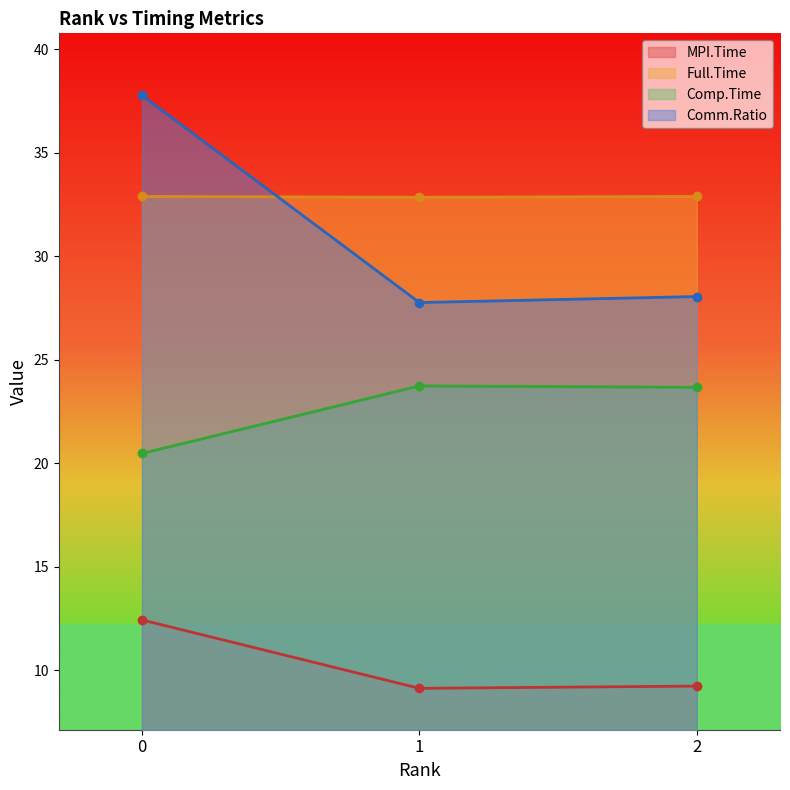

Rank the categories by Comm.Ratio value from lowest to highest.

1, 2, 0